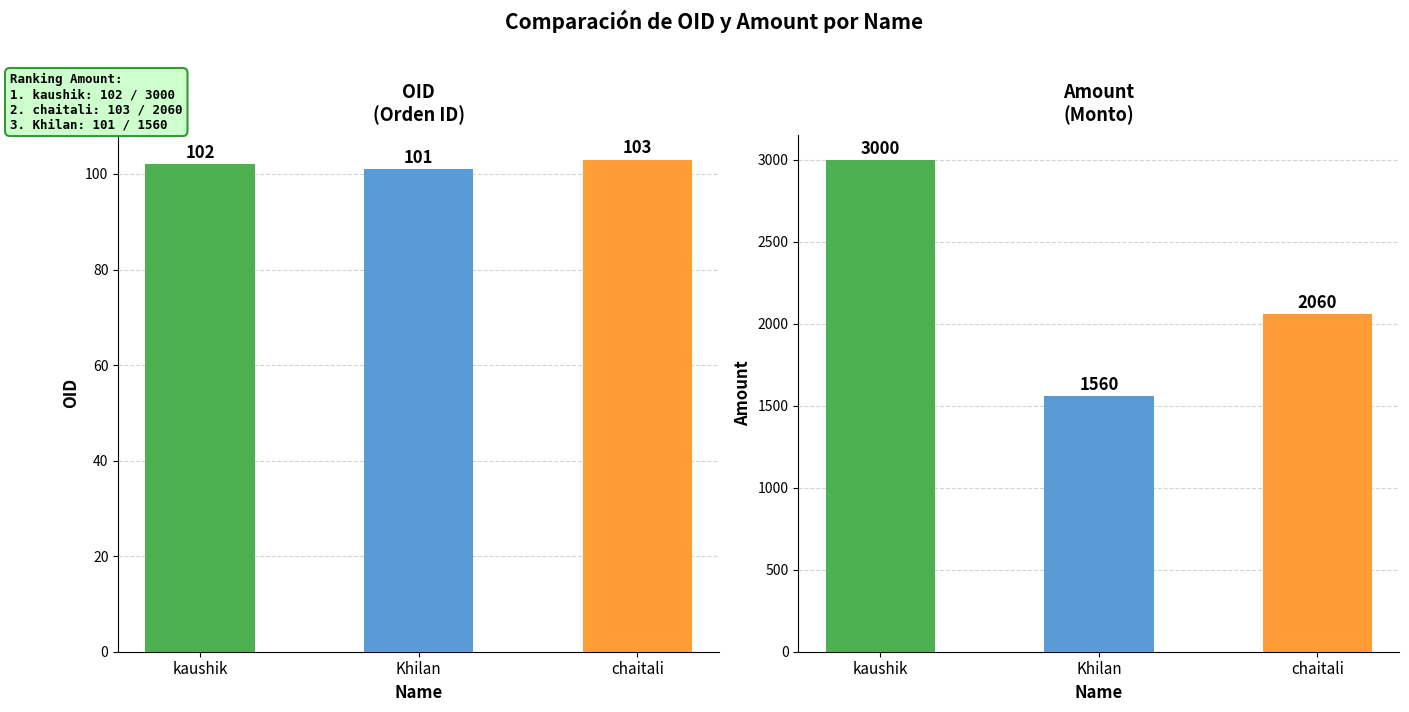

What is the average value of the Amount series?

2207